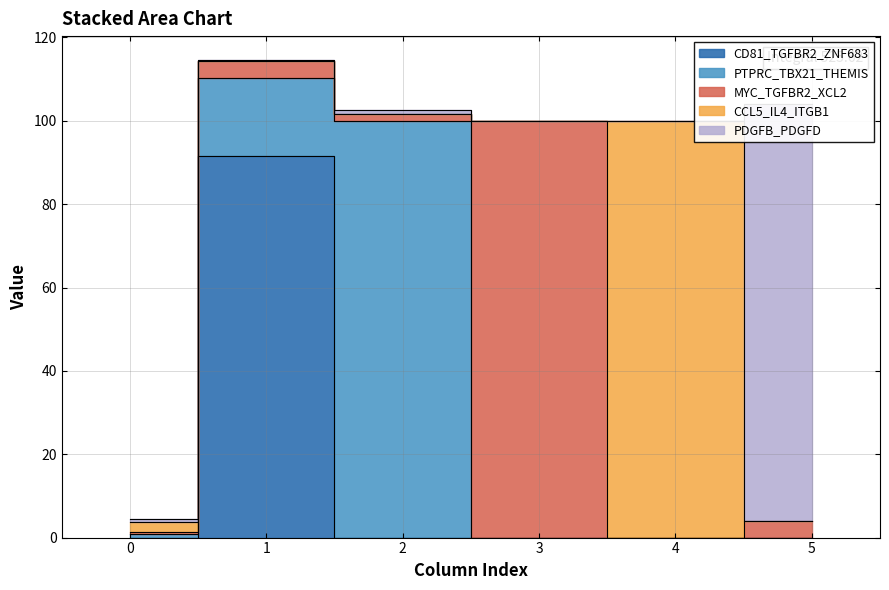

Where do CD81_TGFBR2_ZNF683 and PTPRC_TBX21_THEMIS first cross each other?

0 and 1